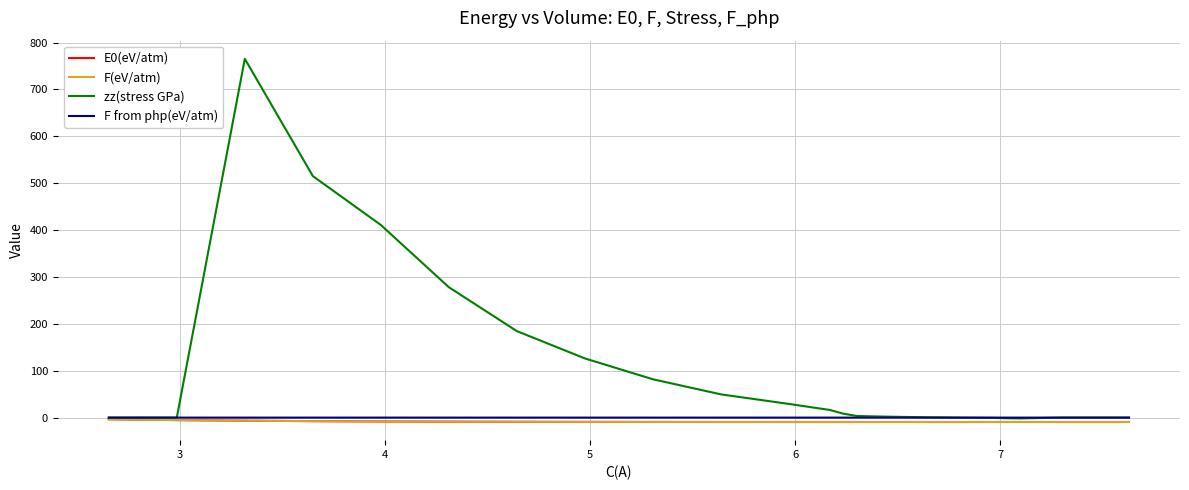

What is the sum of all E0(eV/atm) values?

-244.9